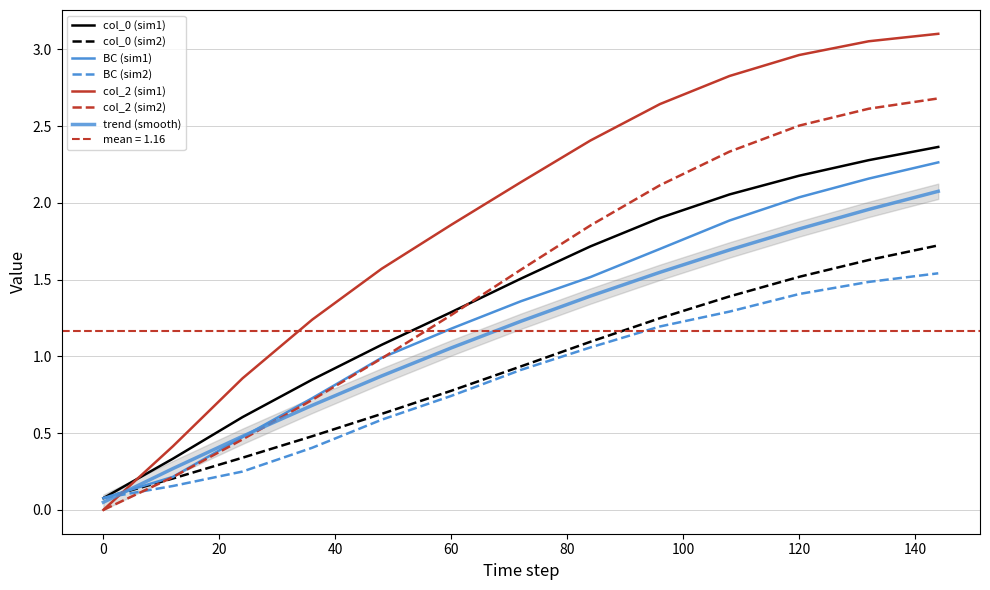

What is the greatest value displayed?

3.1